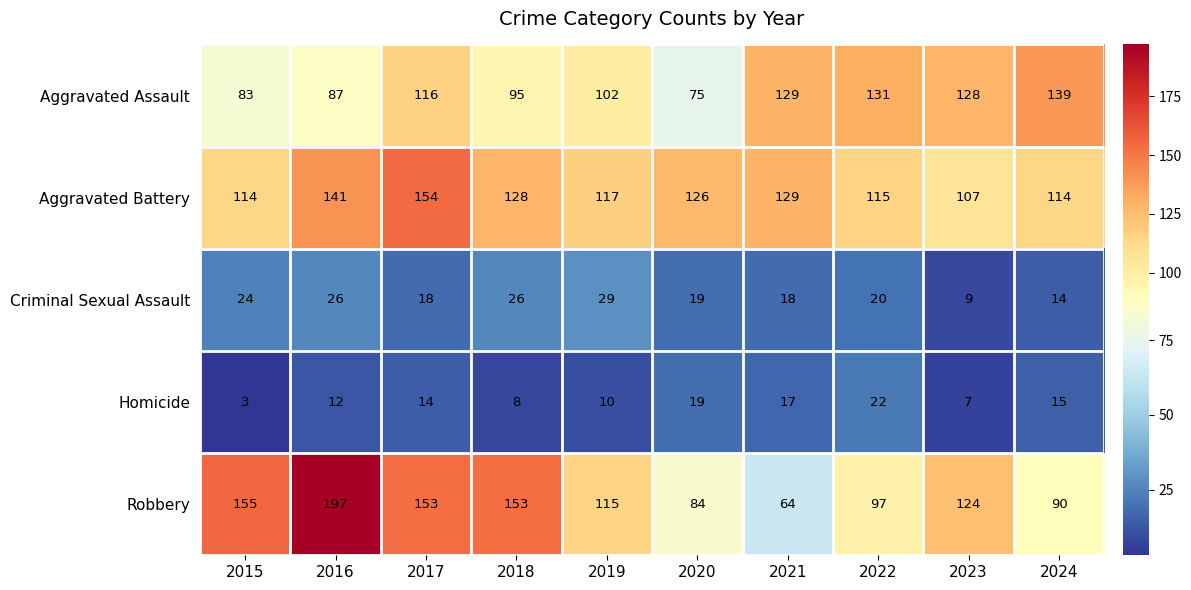

Which series changed the most between 2016 and 2019?

Robbery